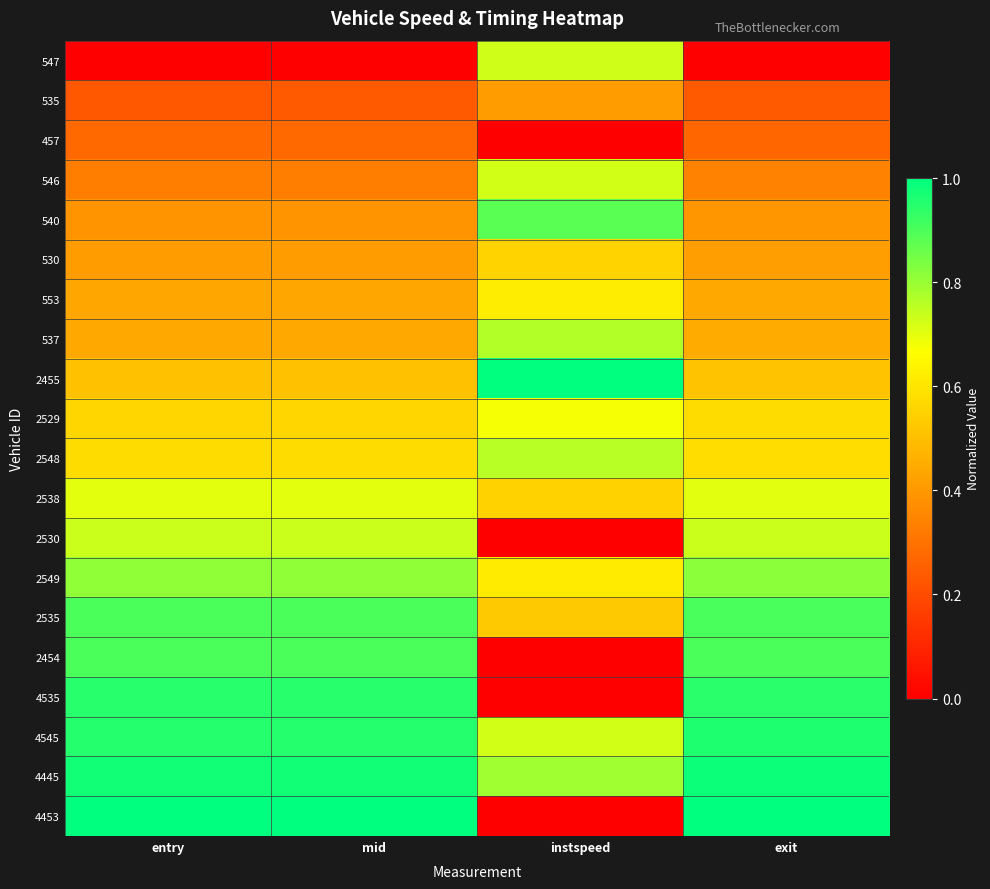

Reading left to right, transcribe all the data shown in this chart.

547: entry=0.0	mid=0.0	instspeed=0.7	exit=0.0
535: entry=0.2	mid=0.2	instspeed=0.4	exit=0.2
457: entry=0.3	mid=0.3	instspeed=0.0	exit=0.3
546: entry=0.3	mid=0.3	instspeed=0.7	exit=0.3
540: entry=0.4	mid=0.4	instspeed=0.9	exit=0.4
530: entry=0.4	mid=0.4	instspeed=0.6	exit=0.4
553: entry=0.4	mid=0.4	instspeed=0.6	exit=0.4
537: entry=0.4	mid=0.4	instspeed=0.8	exit=0.4
2455: entry=0.5	mid=0.5	instspeed=1.0	exit=0.5
2529: entry=0.6	mid=0.6	instspeed=0.7	exit=0.6
2548: entry=0.6	mid=0.6	instspeed=0.8	exit=0.6
2538: entry=0.7	mid=0.7	instspeed=0.6	exit=0.7
2530: entry=0.7	mid=0.7	instspeed=0.0	exit=0.7
2549: entry=0.8	mid=0.8	instspeed=0.6	exit=0.8
2535: entry=0.9	mid=0.9	instspeed=0.5	exit=0.9
2454: entry=0.9	mid=0.9	instspeed=0.0	exit=0.9
4535: entry=0.9	mid=0.9	instspeed=0.0	exit=0.9
4545: entry=1.0	mid=1.0	instspeed=0.7	exit=1.0
4445: entry=1.0	mid=1.0	instspeed=0.8	exit=1.0
4453: entry=1.0	mid=1.0	instspeed=0.0	exit=1.0